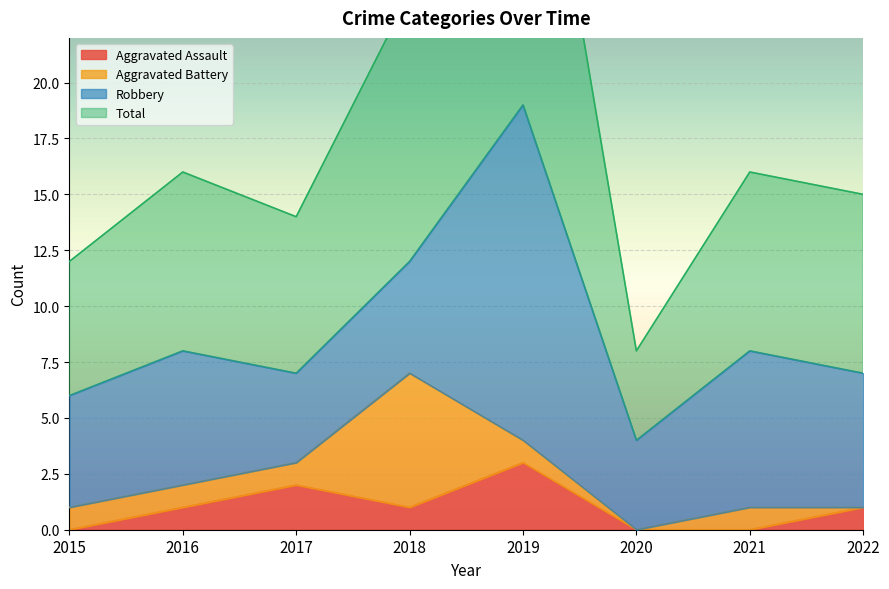

True or false: Total and Aggravated Assault intersect in this chart.

False